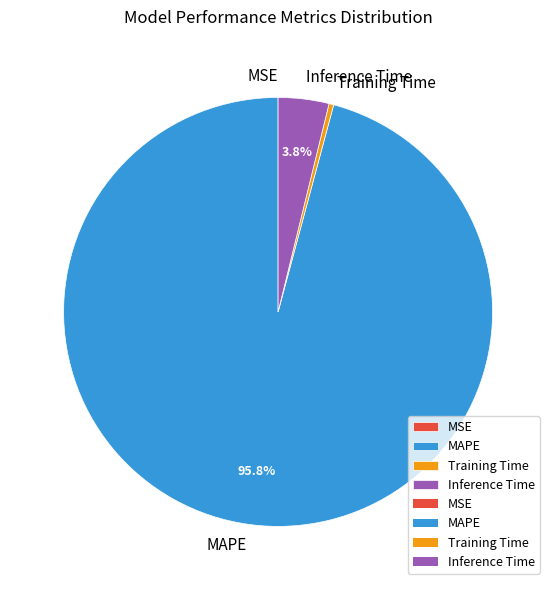

Which slice is the largest?

MAPE